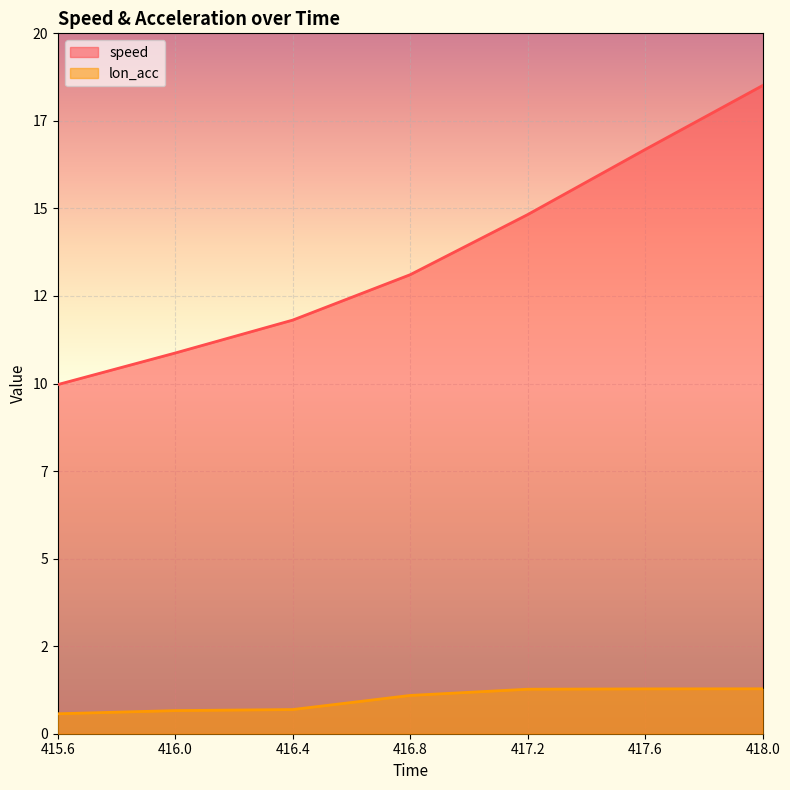

Is the value of lon_acc at 417.2 greater than the value of speed at 416.0?

No